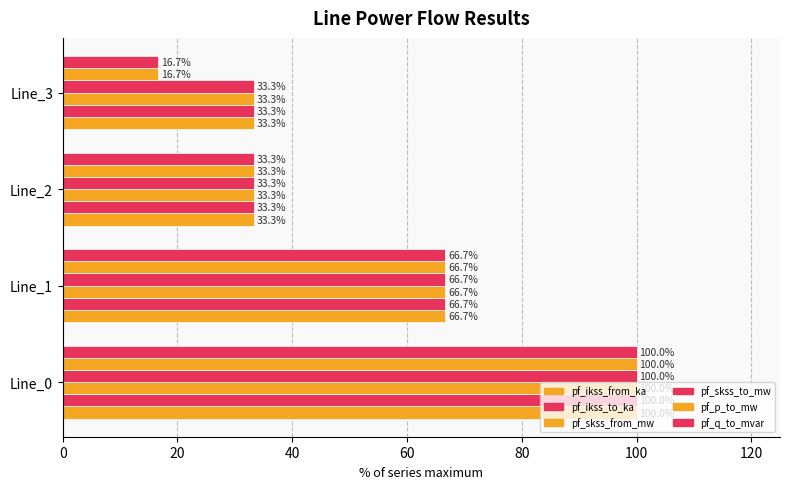

What is the sum of all pf_q_to_mvar values?

216.7